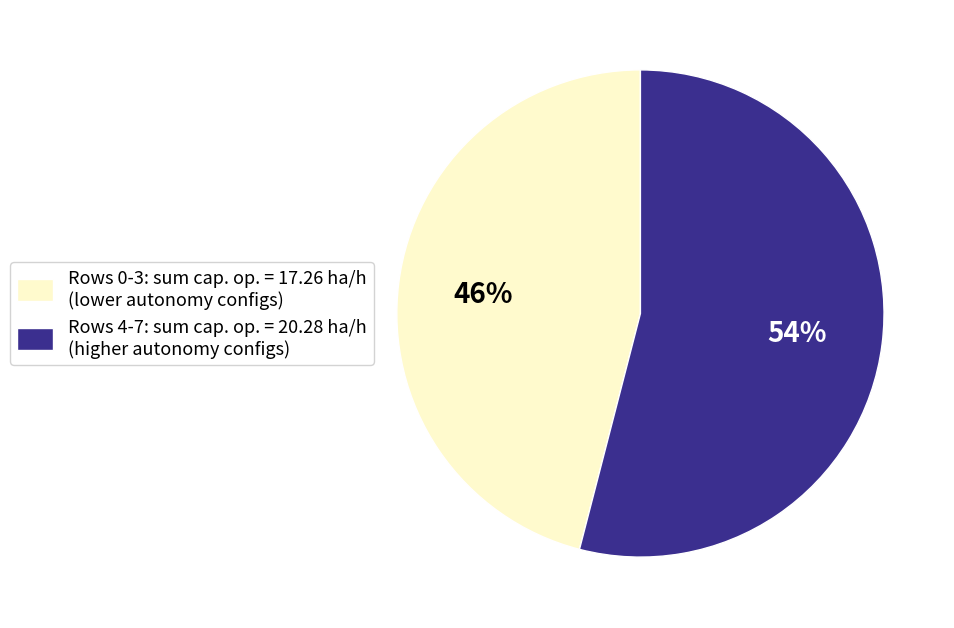

Rank the categories by value from lowest to highest.

Rows 0-3: sum cap. op. = 17.26 ha/h (lower autonomy configs), Rows 4-7: sum cap. op. = 20.28 ha/h (higher autonomy configs)